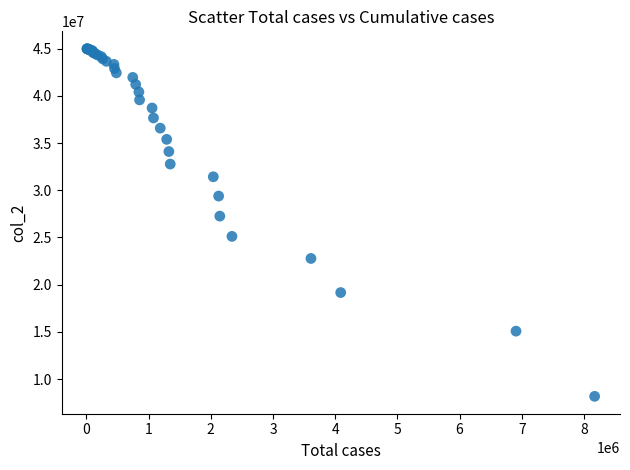

What Y value in the scatter plot is closest to 26585066?

27263820